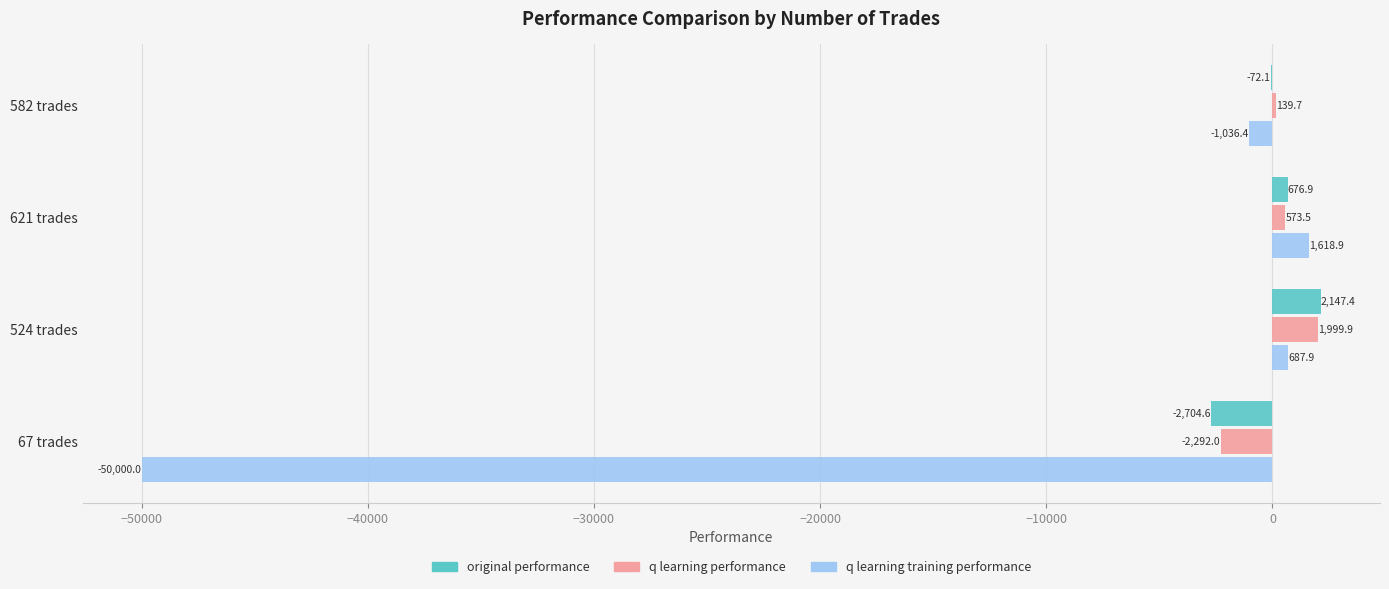

At which category is the sum across all series the highest?

524 trades